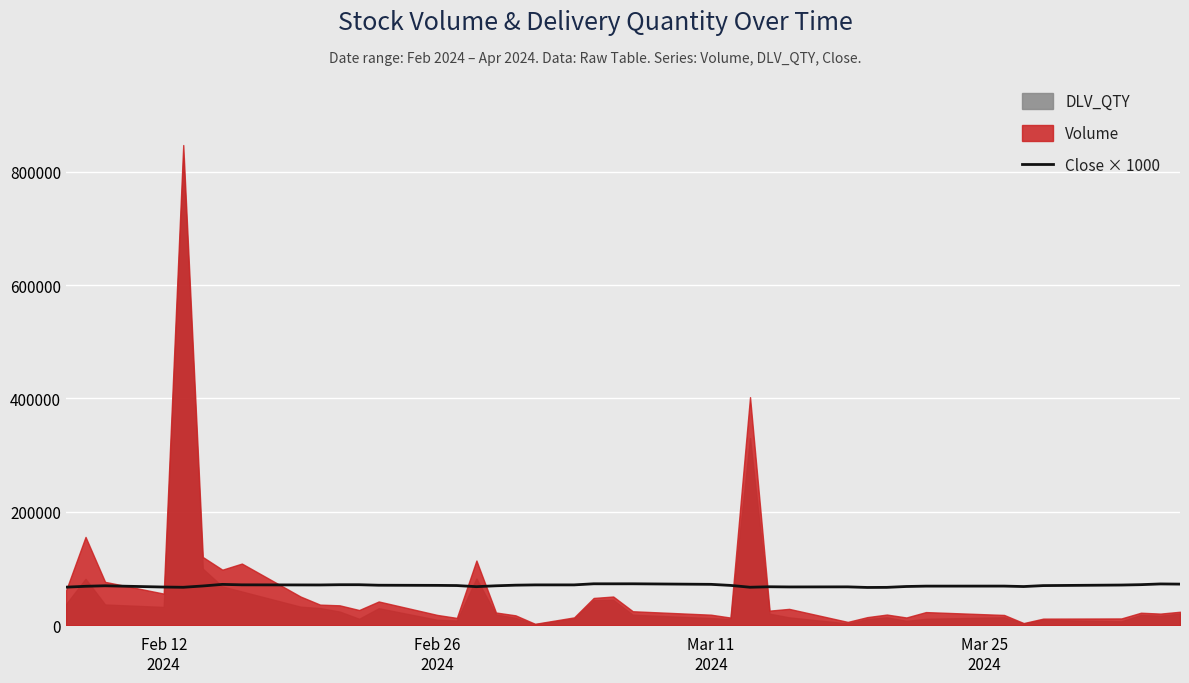

How many points are lower than both their immediate neighbors (excluding endpoints)?

8